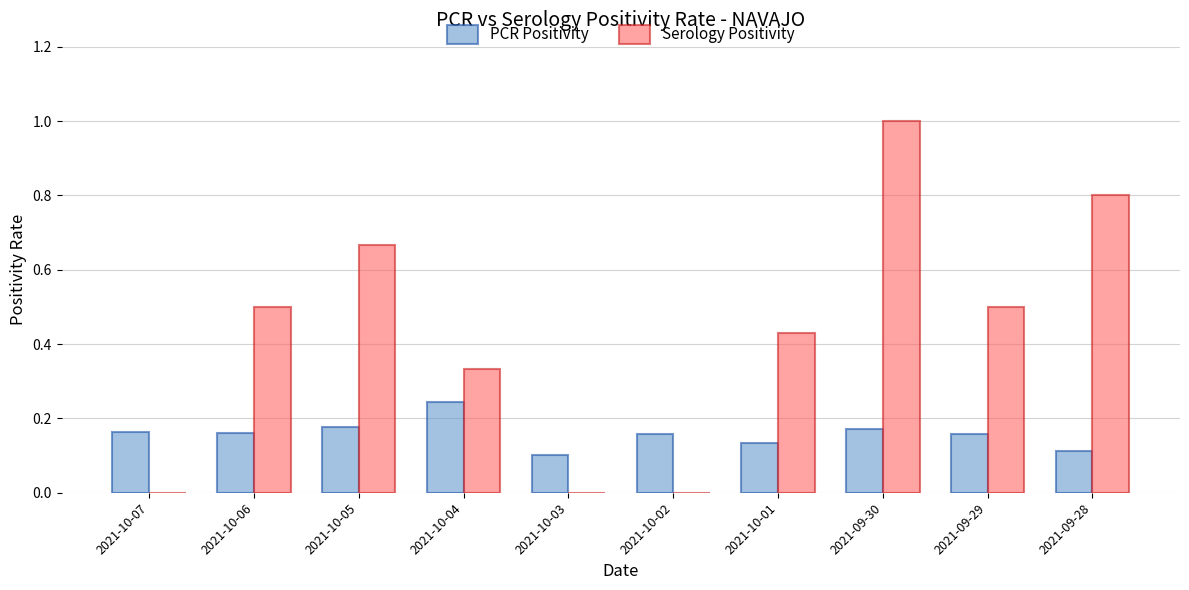

The PCR Positivity series shows 0.0 at 2021-10-07. True or false?

False